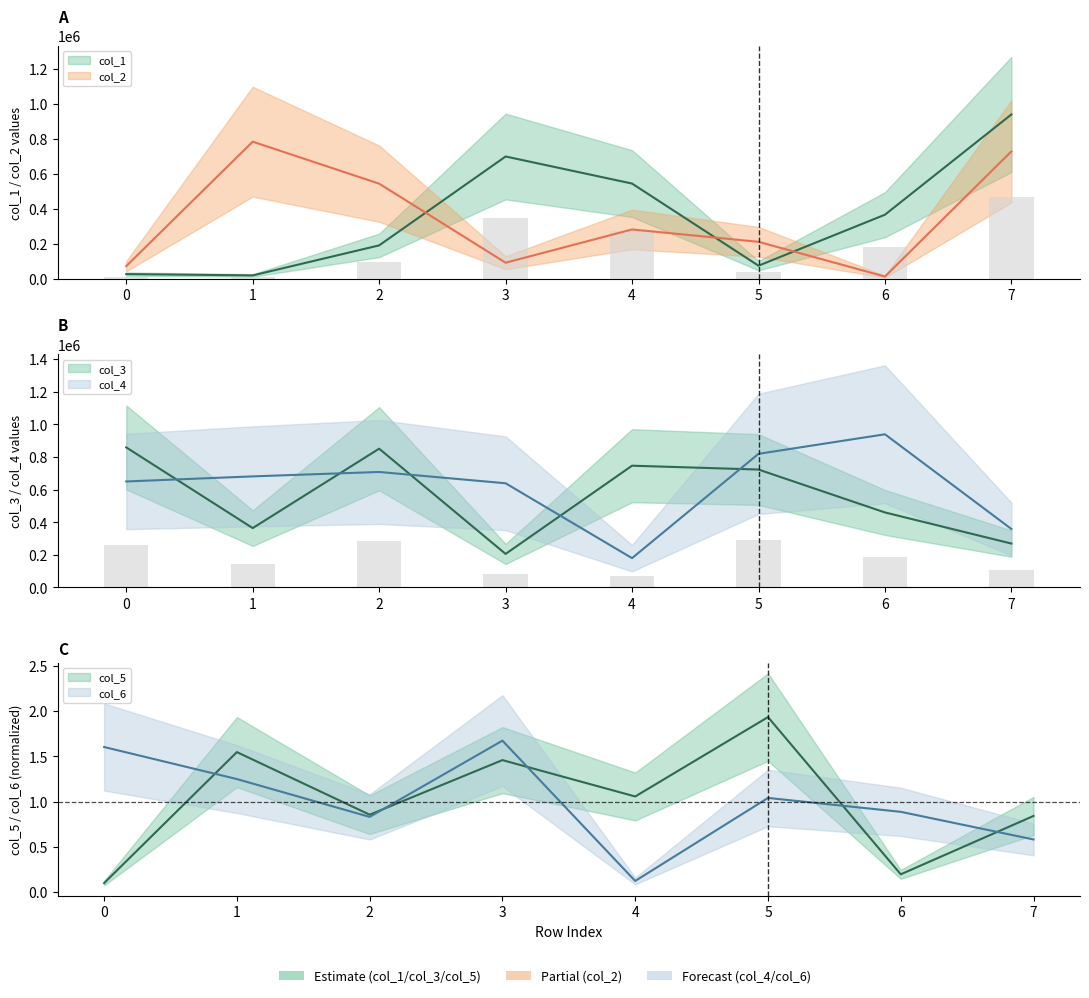

Where is col_4 nearest to the value 559739?

3